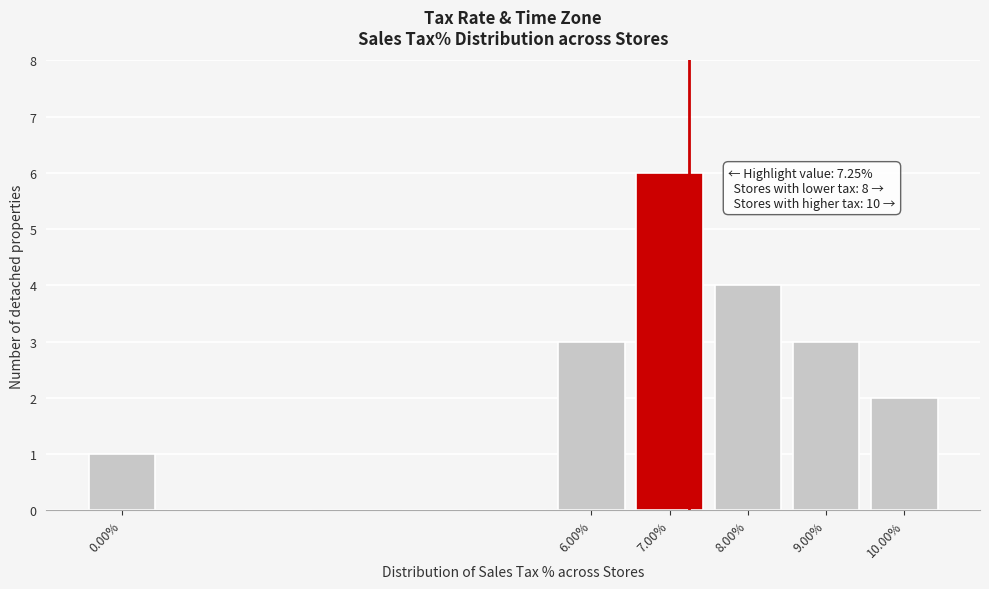

Over which range of the x-axis is the bar tallest?

6.5 to 7.5